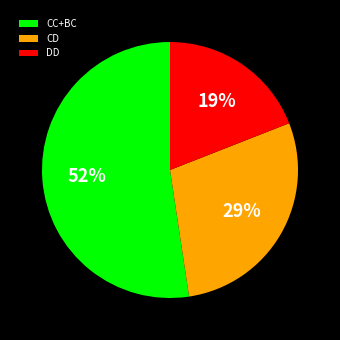

To the nearest percent, what percentage of the pie is CD?

29%